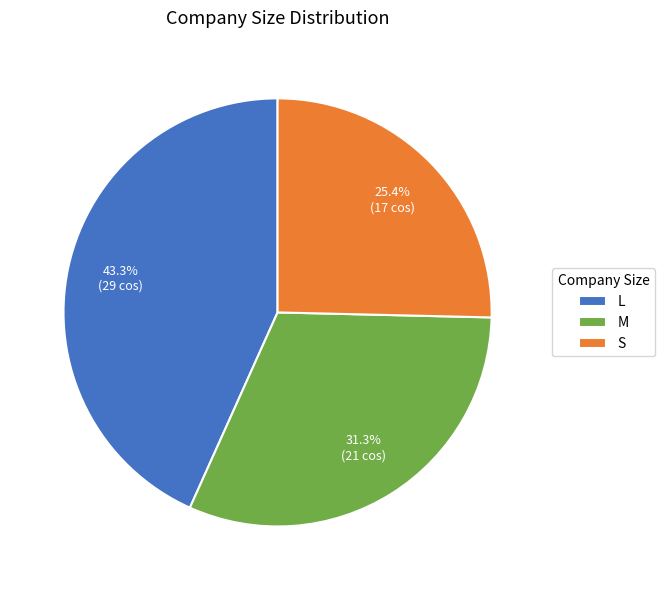

What percentage do S and L together represent?

68.7%